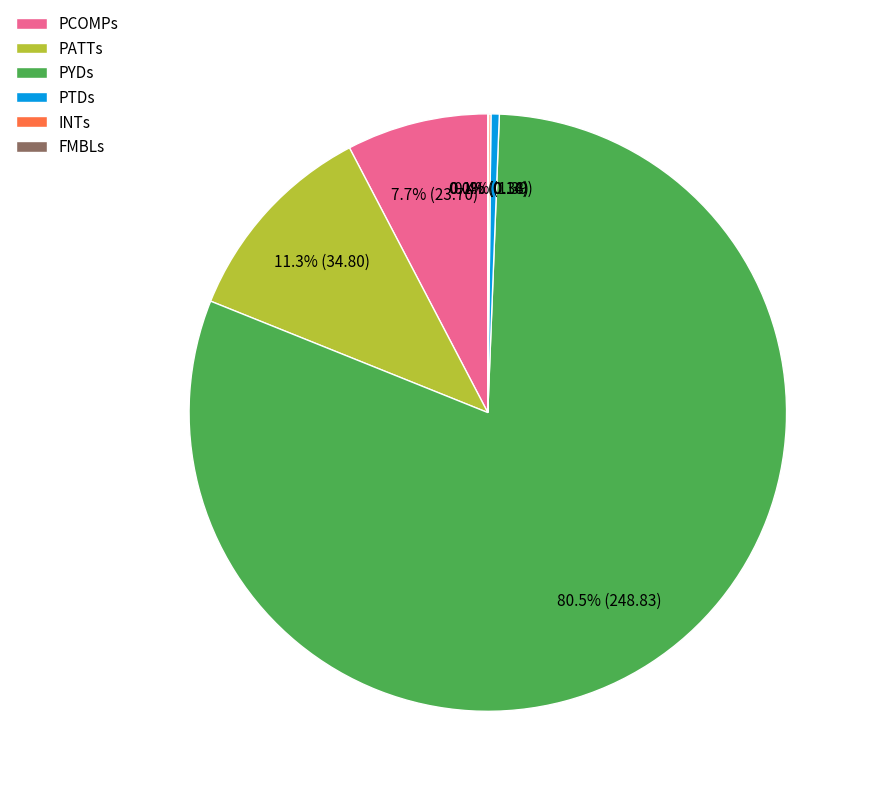

What portion of the pie excludes PATTs?

88.7%